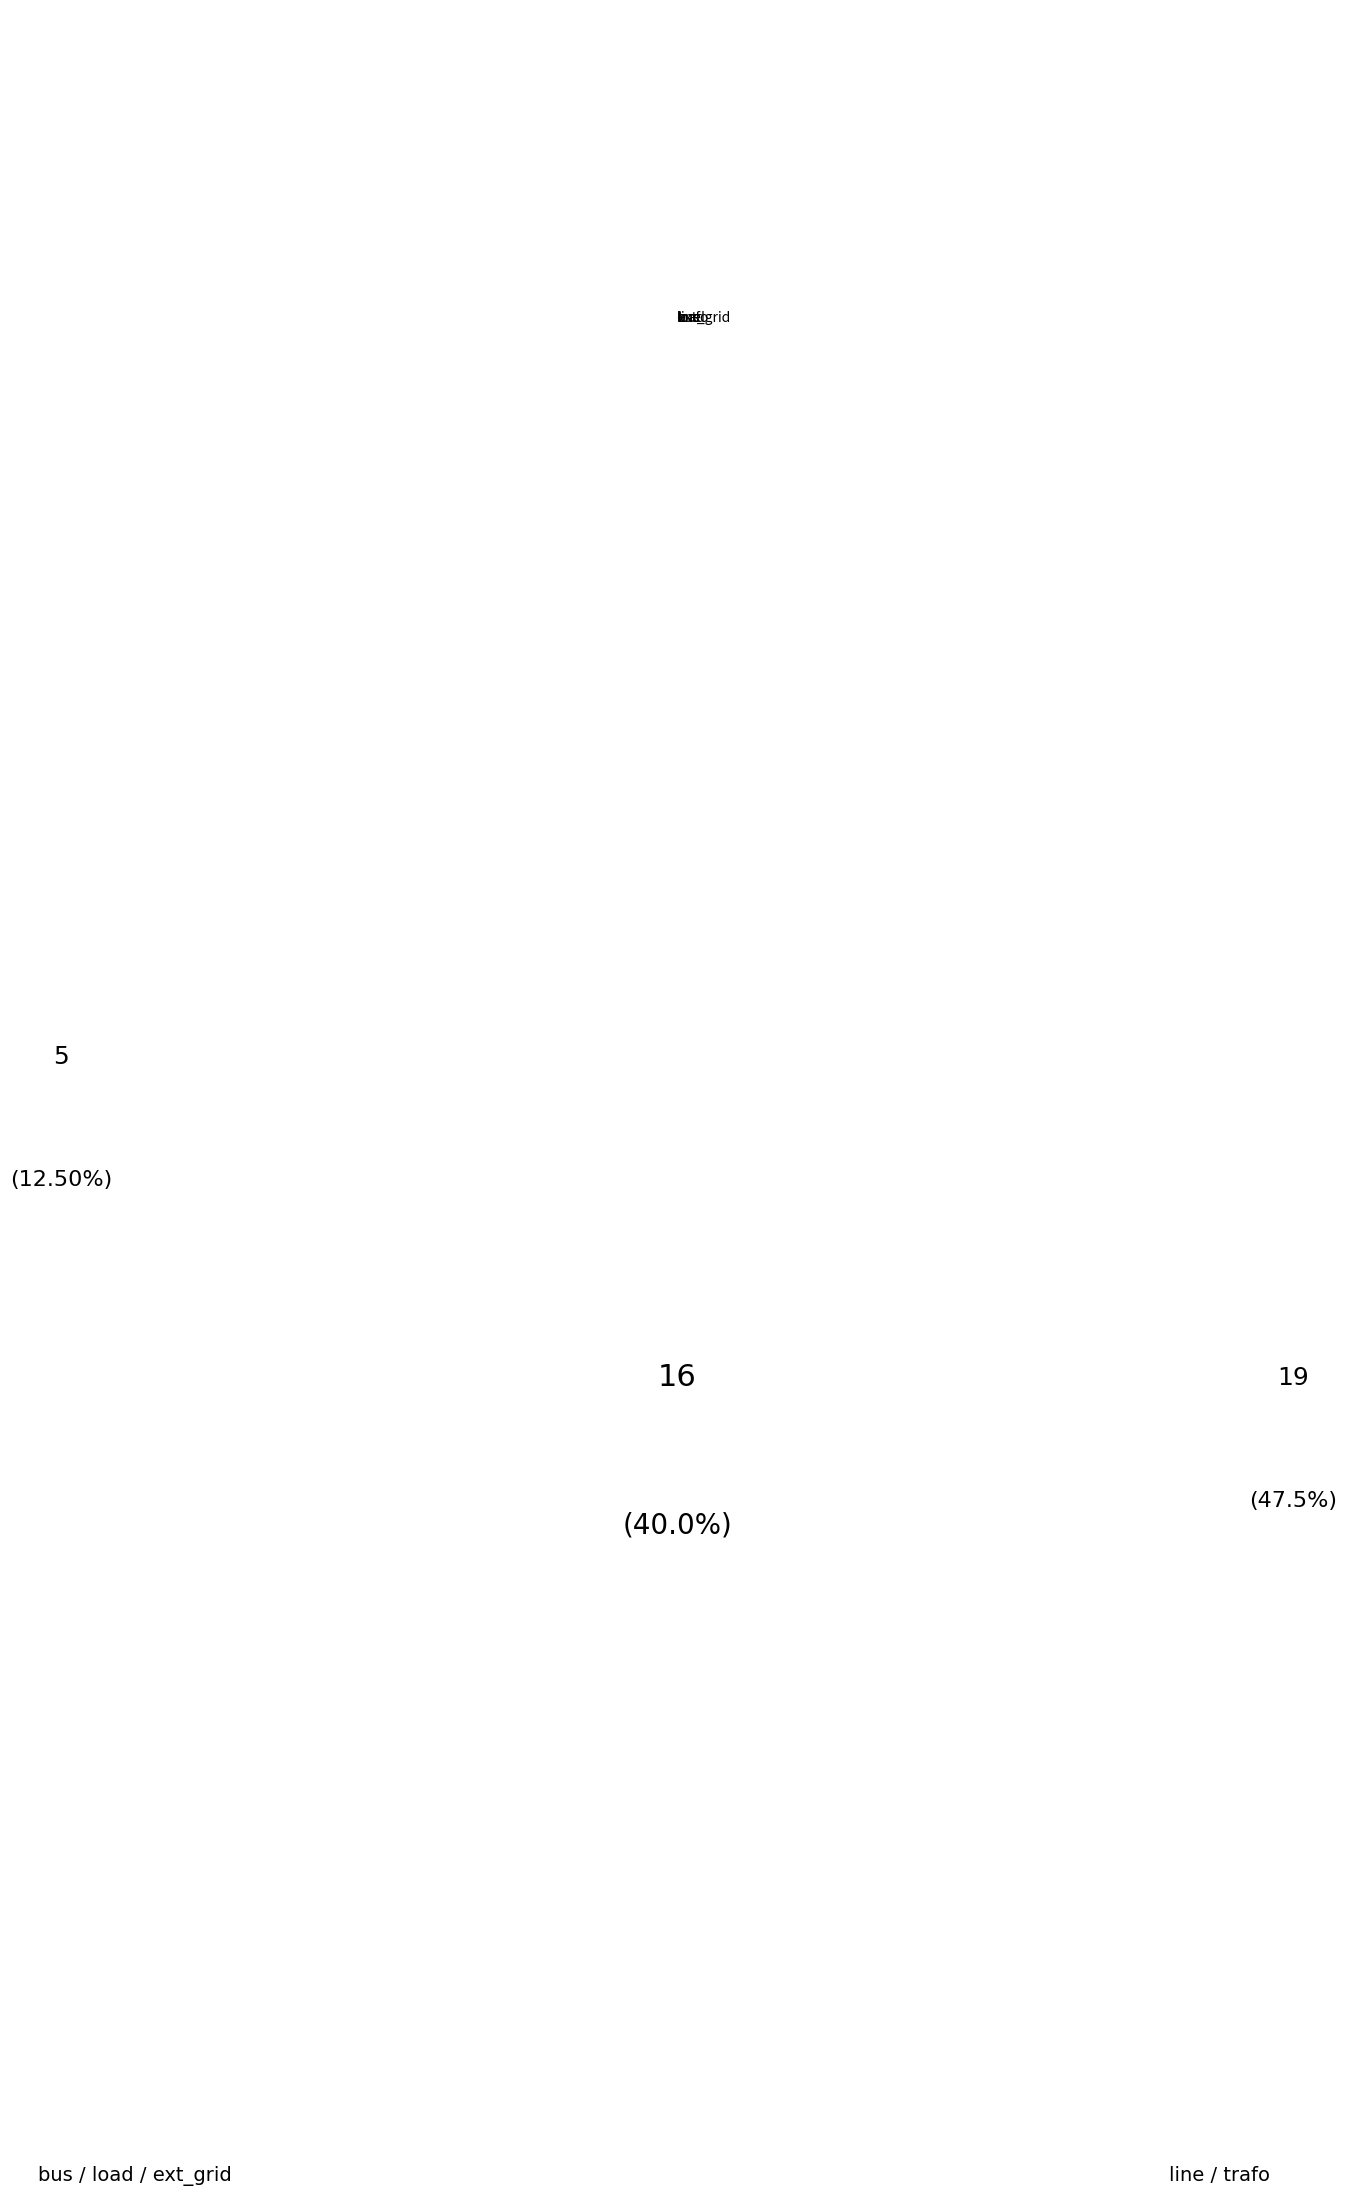

Does ext_grid account for over 50% of the chart?

No